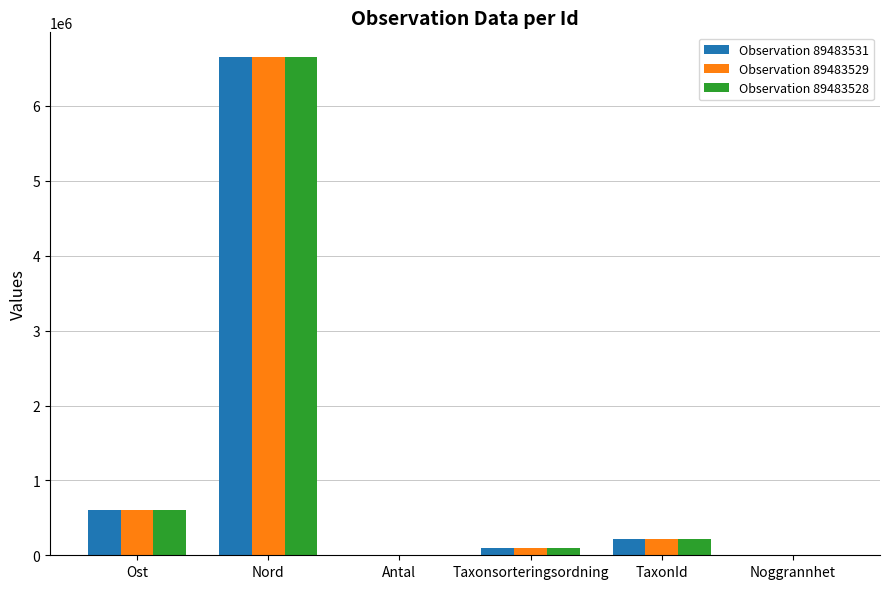

What is the greatest value displayed?

6651156.1